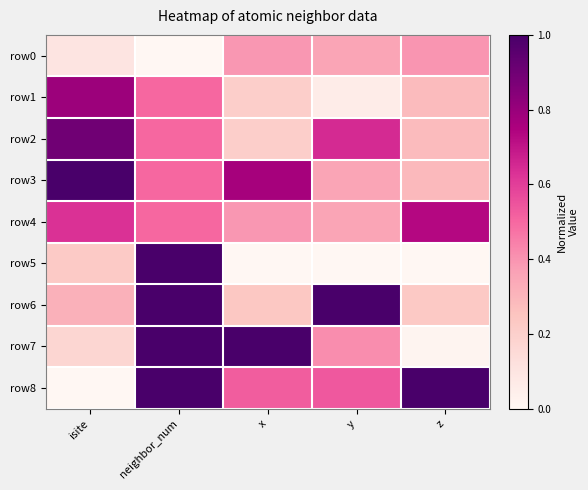

List the series in order of their peak value, lowest first.

row0, row4, row1, row2, row3, row5, row6, row7, row8